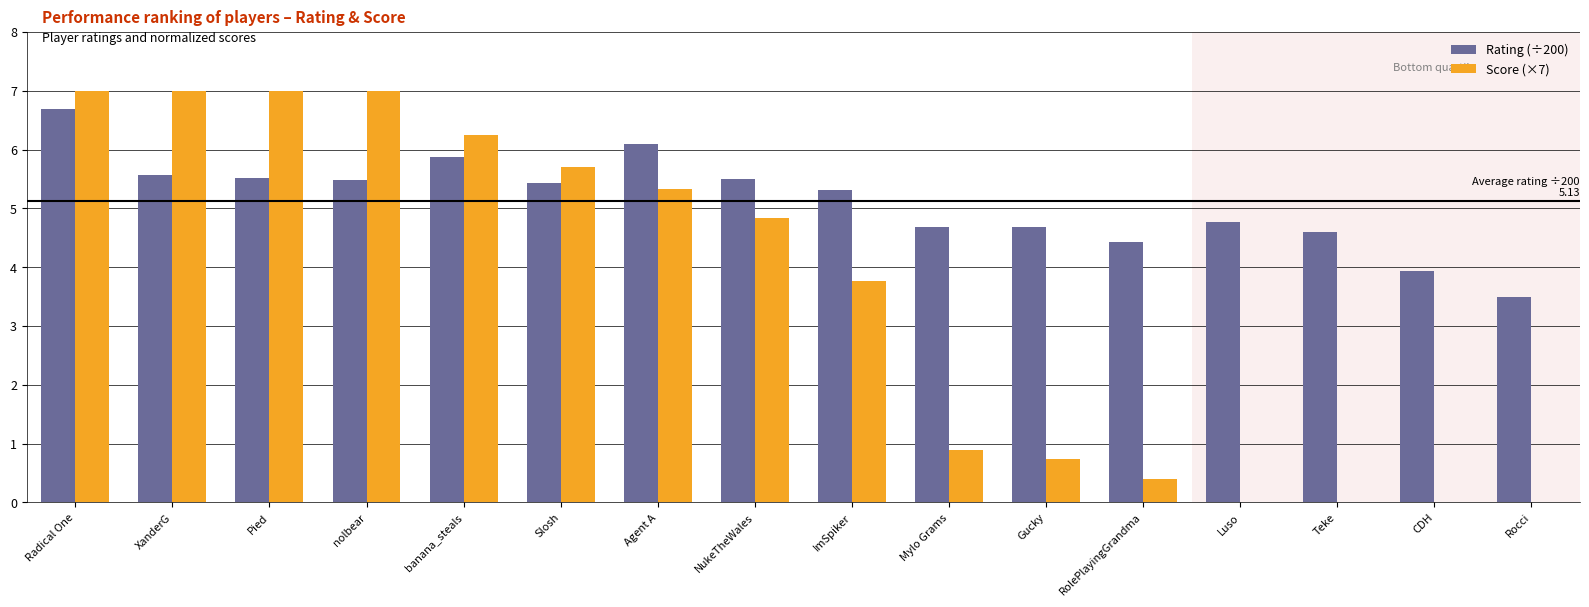

Count the number of categories in the chart.

16